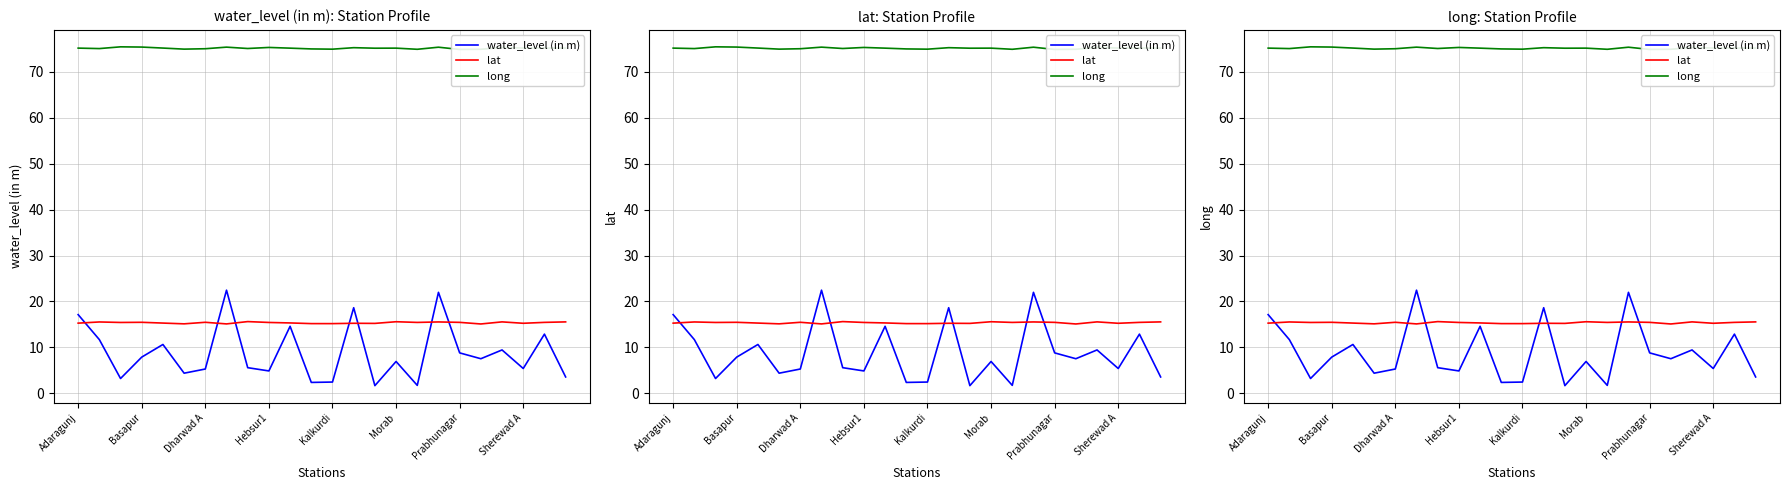

What are all the series names shown in the legend?

water_level (in m), lat, long